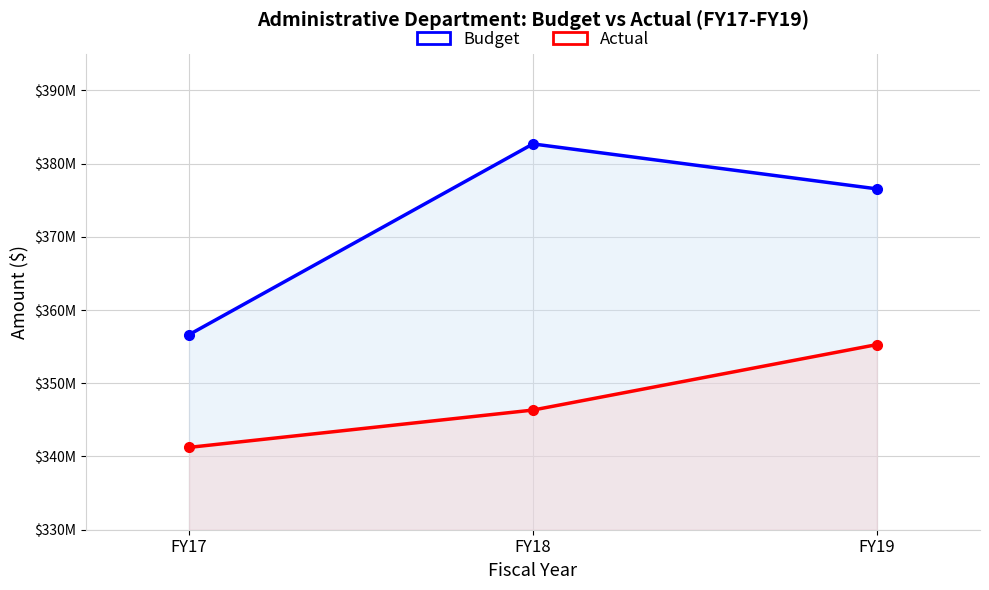

List the labels in order of Actual value, largest first.

FY19, FY18, FY17